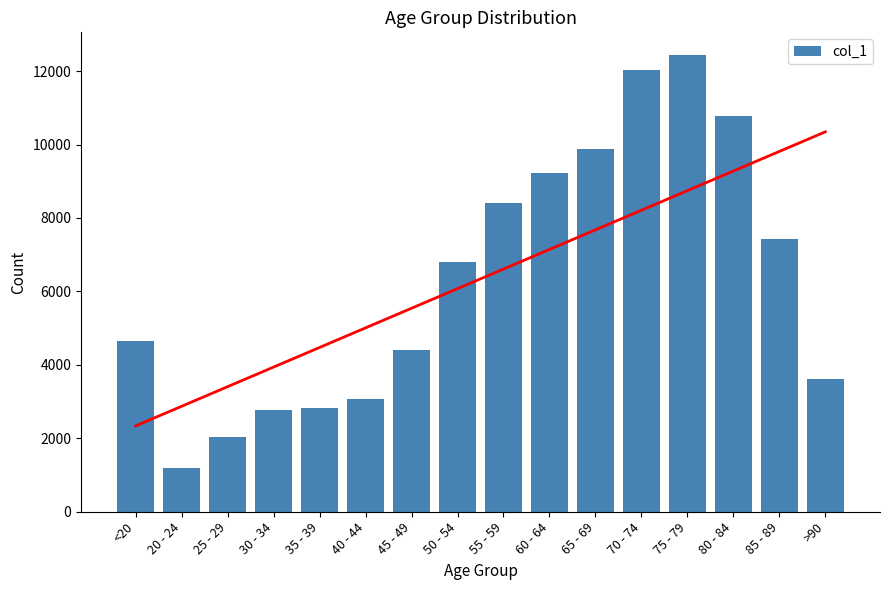

How many bars are there in total?

16